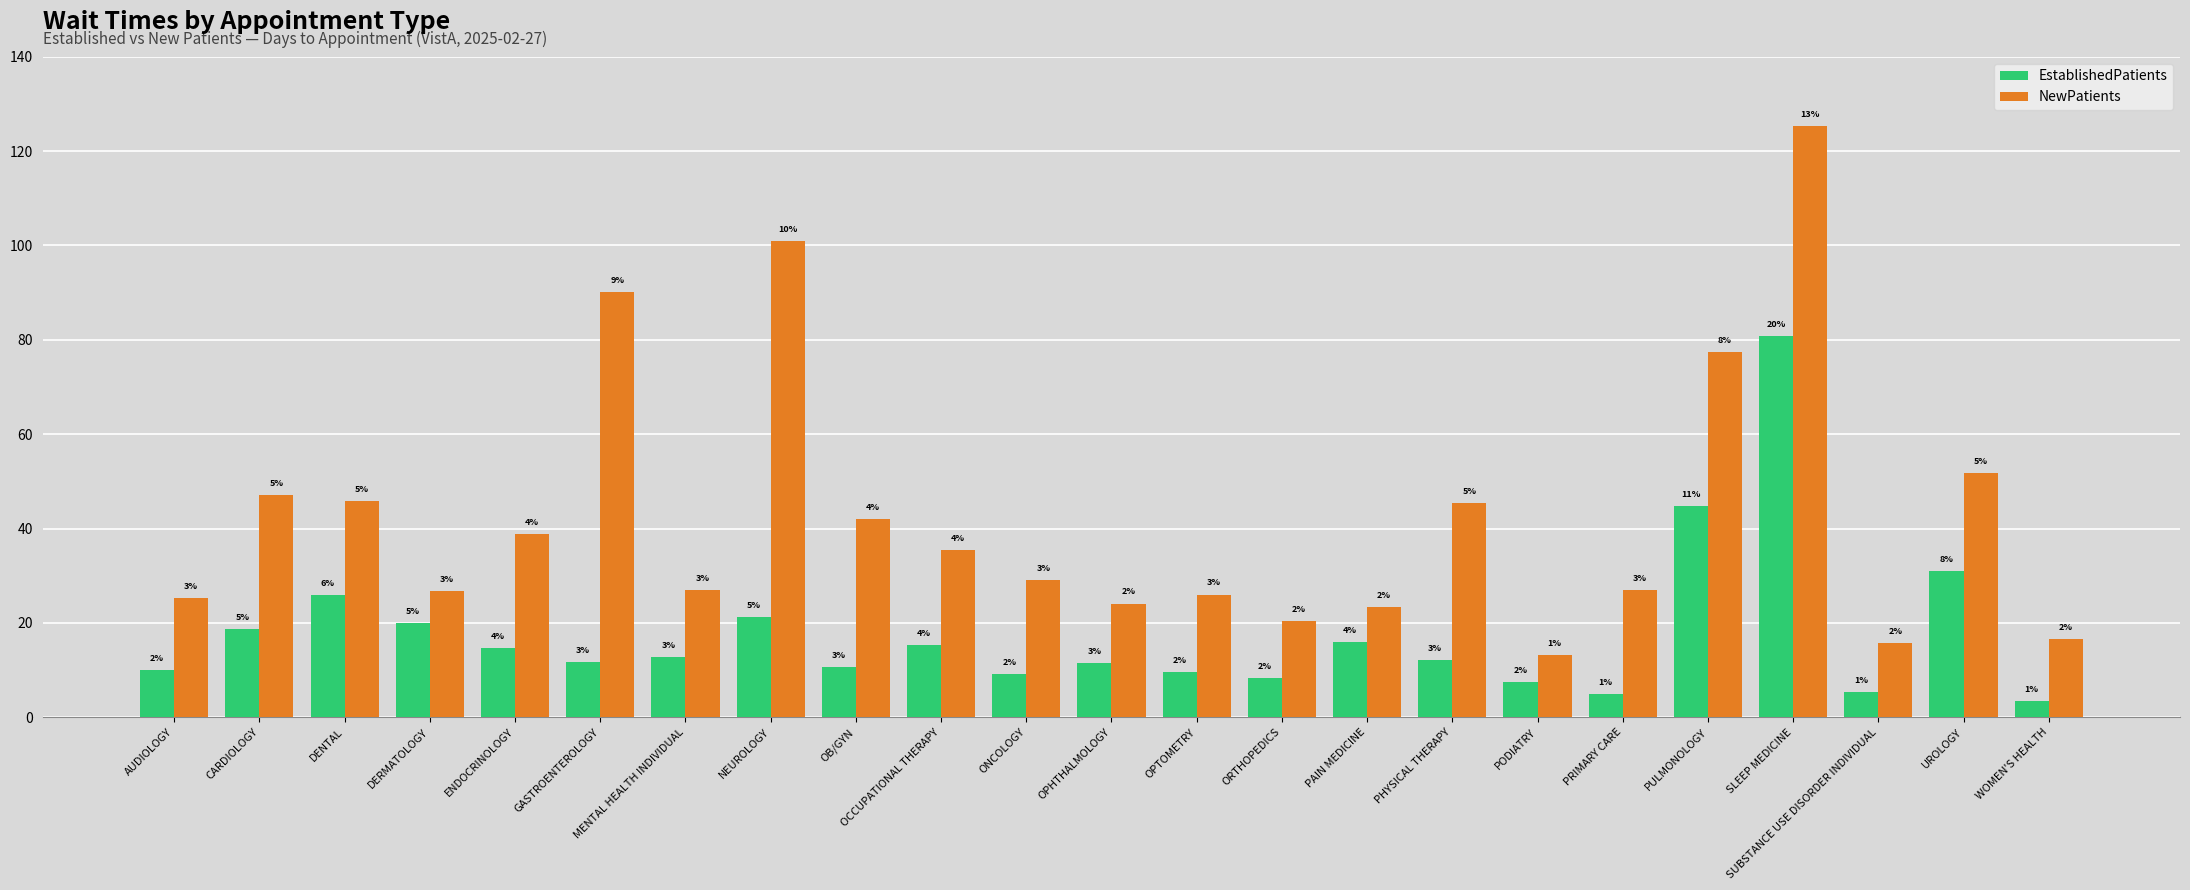

What are all the series names shown in the legend?

EstablishedPatients, NewPatients